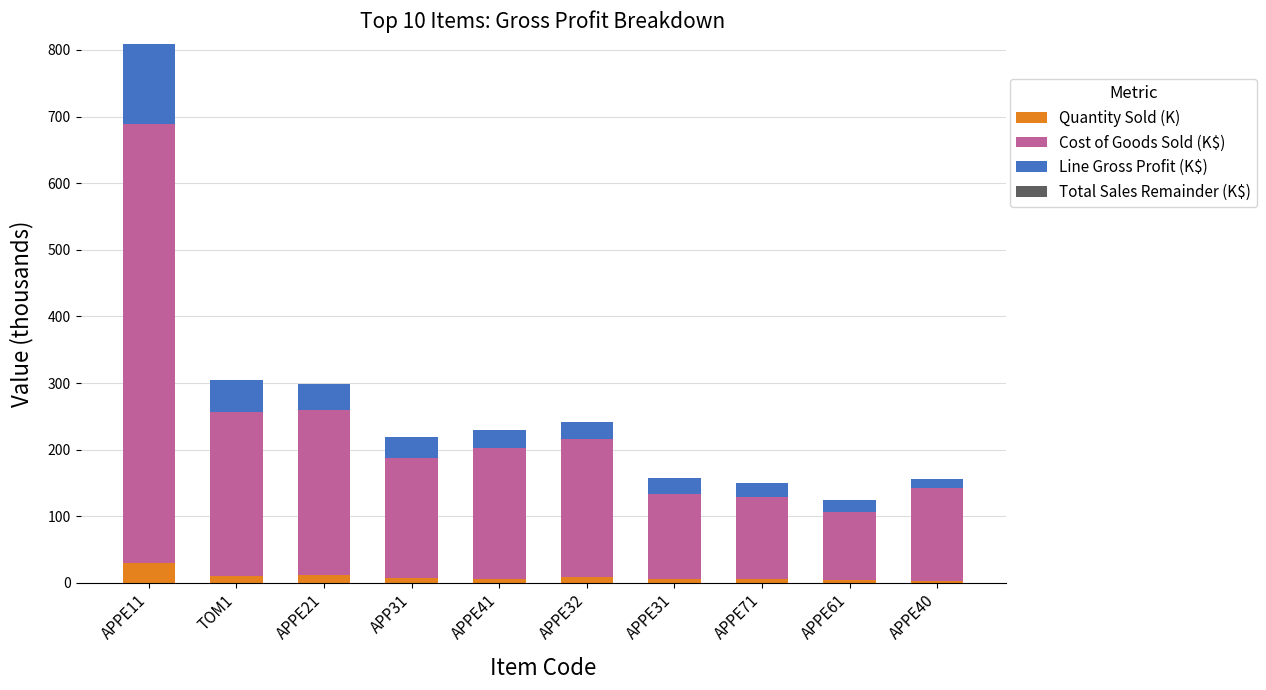

At which label does Quantity Sold (K) reach its peak?

APPE11